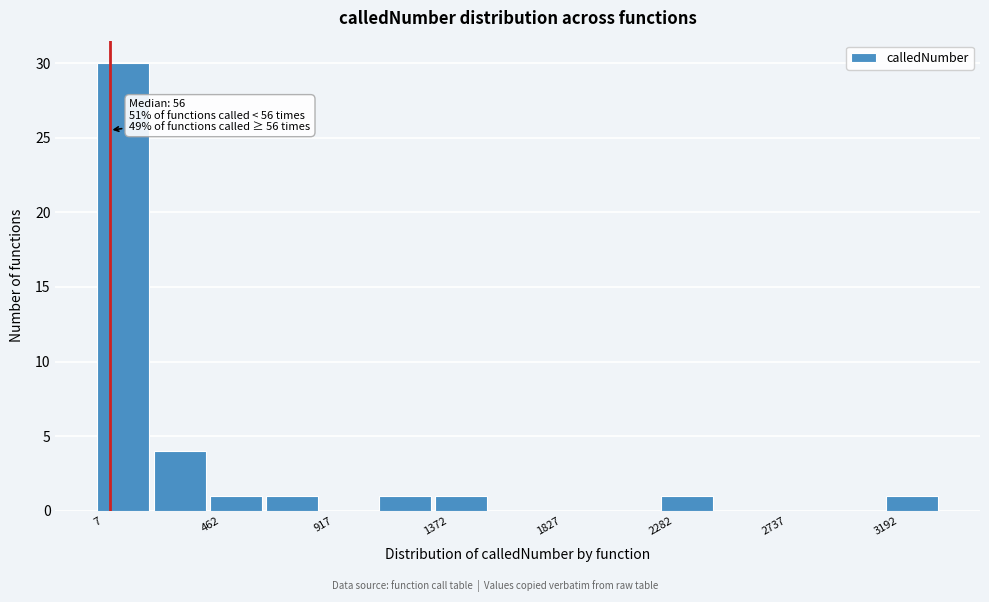

Over which range of the x-axis is the bar tallest?

0 to 250